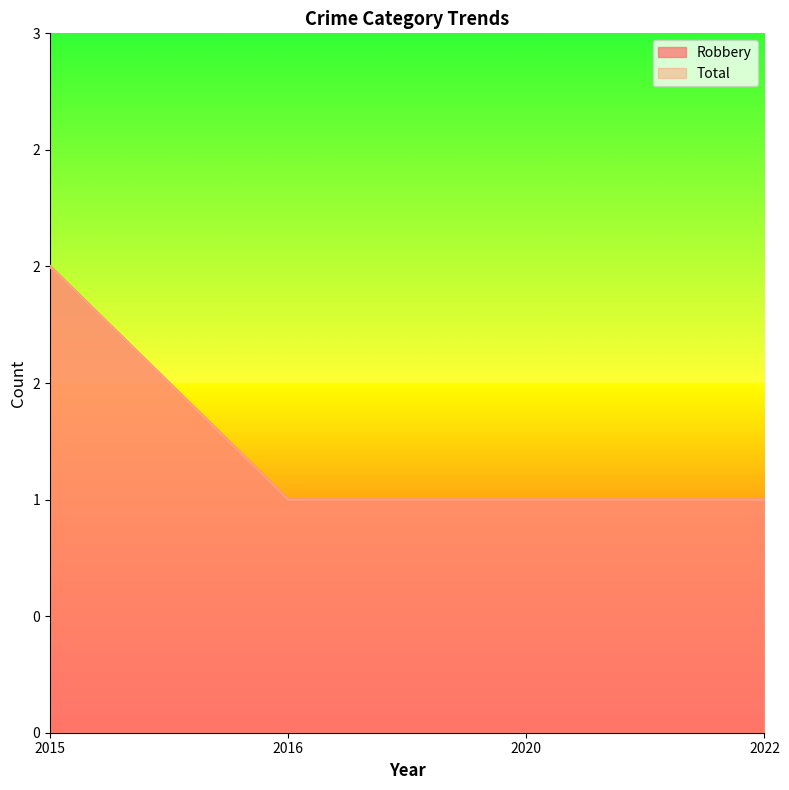

What is the average value of the Total series?

1